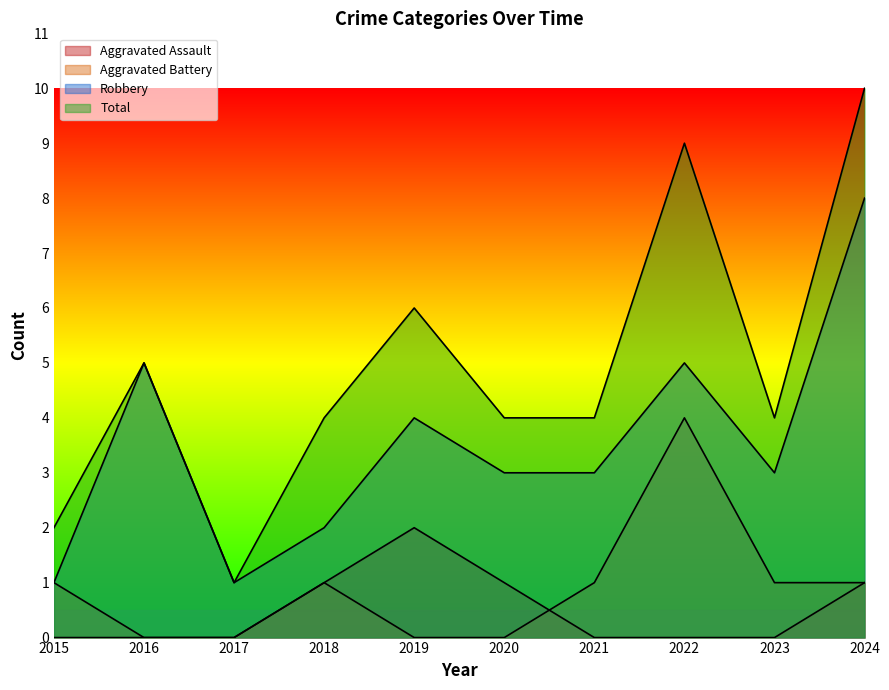

How many interior local peaks does the Robbery series have?

3